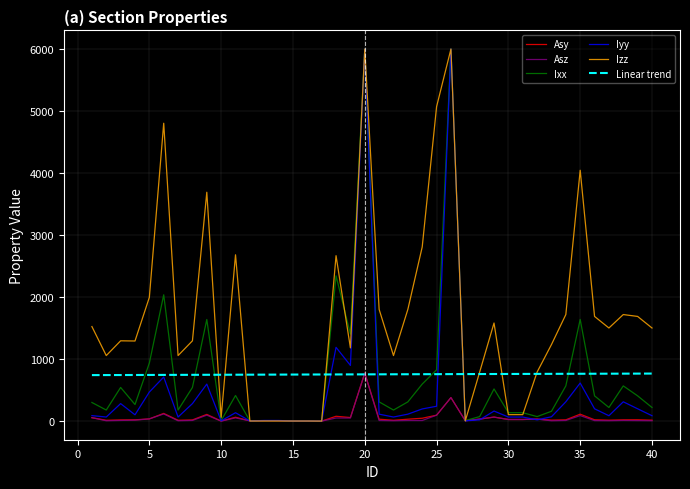

True or false: Ixx and Linear trend intersect in this chart.

True